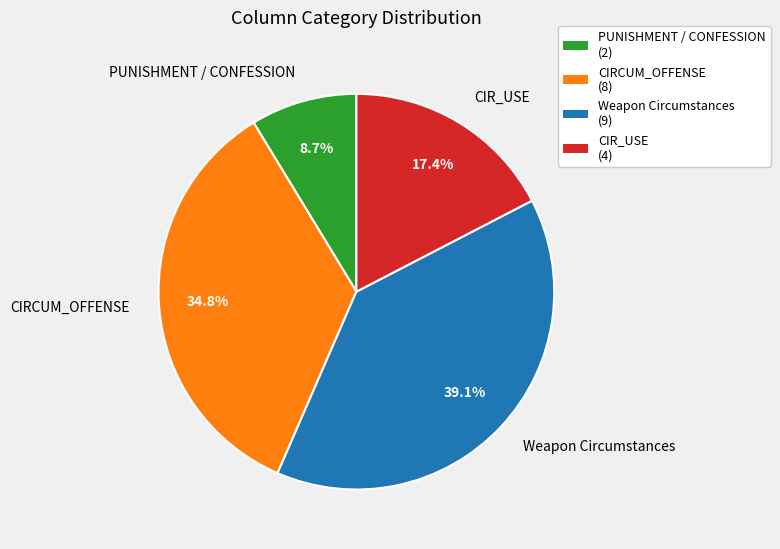

Is the sum of CIR_USE and PUNISHMENT / CONFESSION greater than half?

No